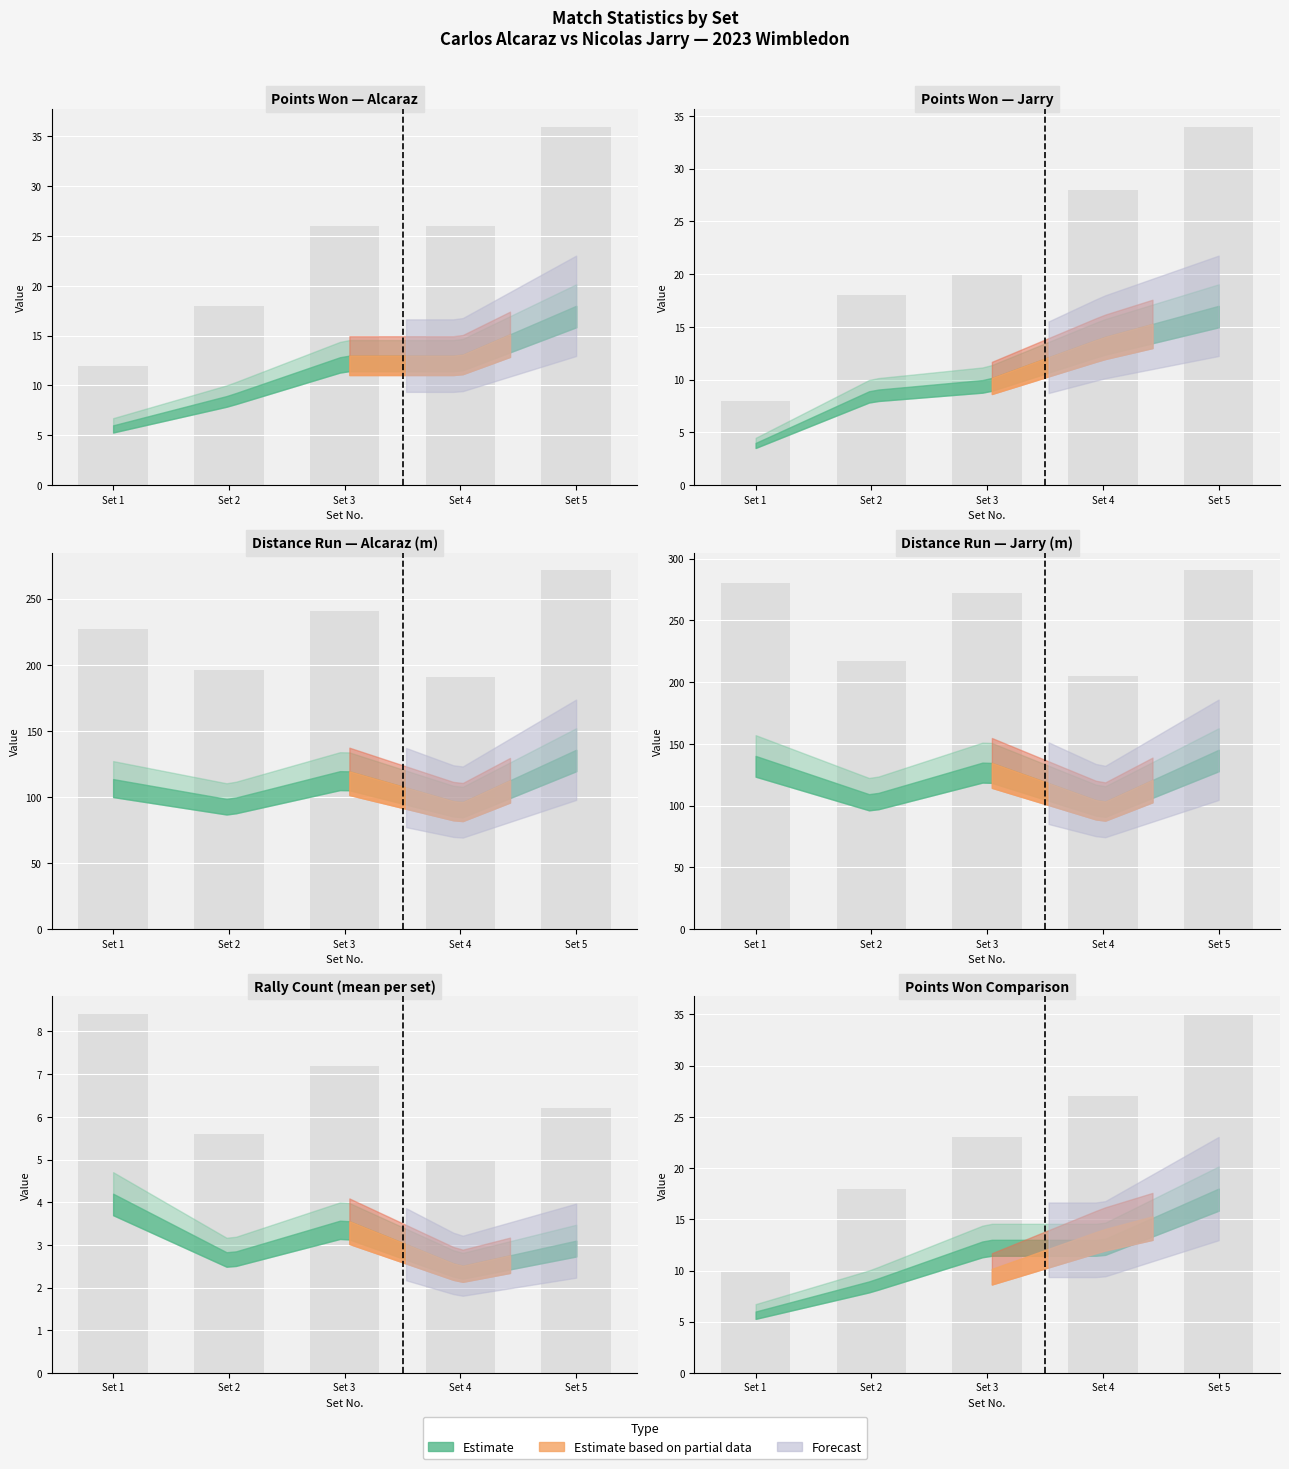

Reading left to right, extract all data points from this chart.

sets: 10.0	18.0	23.0	27.0	35.0
p1_points_won: 12.0	18.0	26.0	26.0	36.0
p2_points_won: 8.0	18.0	20.0	28.0	34.0
p1_distance_run: 227.0	196.4	240.8	190.6	271.4
p2_distance_run: 280.4	217.2	271.8	204.8	290.4
rally_count_mean: 8.4	5.6	7.2	5.0	6.2